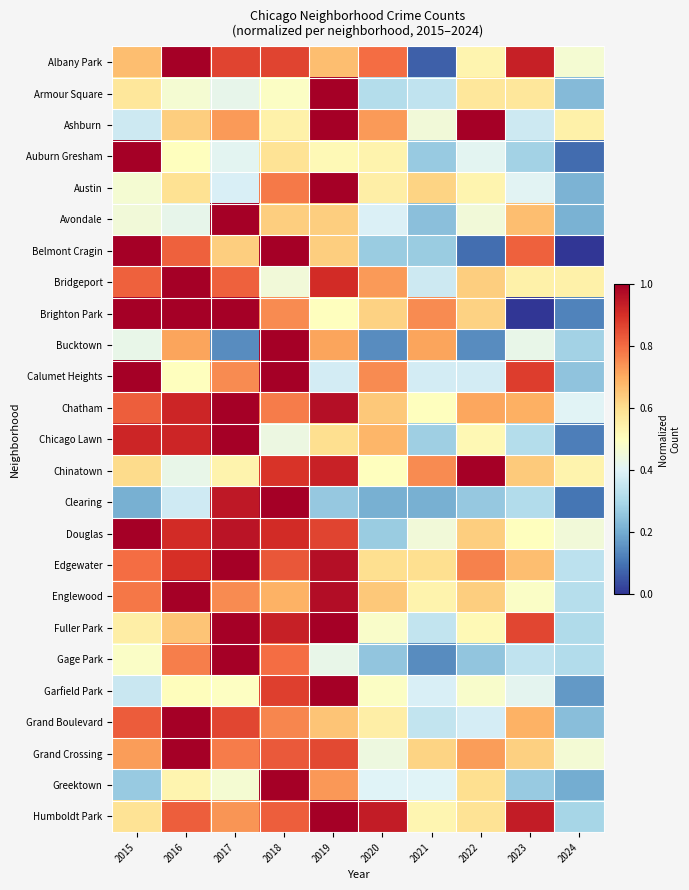

Reading left to right, extract all data points from this chart.

Albany Park: 2015=0.7	2016=1.0	2017=0.9	2018=0.9	2019=0.7	2020=0.8	2021=0.1	2022=0.5	2023=0.9	2024=0.5
Armour Square: 2015=0.6	2016=0.5	2017=0.4	2018=0.5	2019=1.0	2020=0.3	2021=0.3	2022=0.6	2023=0.6	2024=0.2
Ashburn: 2015=0.4	2016=0.6	2017=0.7	2018=0.5	2019=1.0	2020=0.7	2021=0.5	2022=1.0	2023=0.4	2024=0.5
Auburn Gresham: 2015=1.0	2016=0.5	2017=0.4	2018=0.6	2019=0.5	2020=0.5	2021=0.3	2022=0.4	2023=0.3	2024=0.1
Austin: 2015=0.5	2016=0.6	2017=0.4	2018=0.8	2019=1.0	2020=0.6	2021=0.6	2022=0.5	2023=0.4	2024=0.2
Avondale: 2015=0.5	2016=0.4	2017=1.0	2018=0.6	2019=0.6	2020=0.4	2021=0.2	2022=0.5	2023=0.7	2024=0.2
Belmont Cragin: 2015=1.0	2016=0.8	2017=0.6	2018=1.0	2019=0.6	2020=0.3	2021=0.3	2022=0.1	2023=0.8	2024=0.0
Bridgeport: 2015=0.8	2016=1.0	2017=0.8	2018=0.5	2019=0.9	2020=0.7	2021=0.4	2022=0.6	2023=0.5	2024=0.5
Brighton Park: 2015=1.0	2016=1.0	2017=1.0	2018=0.8	2019=0.5	2020=0.6	2021=0.8	2022=0.6	2023=0.0	2024=0.1
Bucktown: 2015=0.4	2016=0.7	2017=0.1	2018=1.0	2019=0.7	2020=0.1	2021=0.7	2022=0.1	2023=0.4	2024=0.3
Calumet Heights: 2015=1.0	2016=0.5	2017=0.8	2018=1.0	2019=0.4	2020=0.8	2021=0.4	2022=0.4	2023=0.9	2024=0.2
Chatham: 2015=0.8	2016=0.9	2017=1.0	2018=0.8	2019=1.0	2020=0.6	2021=0.5	2022=0.7	2023=0.7	2024=0.4
Chicago Lawn: 2015=0.9	2016=0.9	2017=1.0	2018=0.4	2019=0.6	2020=0.7	2021=0.3	2022=0.5	2023=0.3	2024=0.1
Chinatown: 2015=0.6	2016=0.4	2017=0.5	2018=0.9	2019=0.9	2020=0.5	2021=0.8	2022=1.0	2023=0.6	2024=0.5
Clearing: 2015=0.2	2016=0.4	2017=0.9	2018=1.0	2019=0.3	2020=0.2	2021=0.2	2022=0.3	2023=0.3	2024=0.1
Douglas: 2015=1.0	2016=0.9	2017=1.0	2018=0.9	2019=0.9	2020=0.3	2021=0.5	2022=0.6	2023=0.5	2024=0.5
Edgewater: 2015=0.8	2016=0.9	2017=1.0	2018=0.8	2019=1.0	2020=0.6	2021=0.6	2022=0.8	2023=0.7	2024=0.3
Englewood: 2015=0.8	2016=1.0	2017=0.8	2018=0.7	2019=1.0	2020=0.6	2021=0.5	2022=0.6	2023=0.5	2024=0.3
Fuller Park: 2015=0.6	2016=0.7	2017=1.0	2018=0.9	2019=1.0	2020=0.5	2021=0.3	2022=0.5	2023=0.9	2024=0.3
Gage Park: 2015=0.5	2016=0.8	2017=1.0	2018=0.8	2019=0.4	2020=0.3	2021=0.1	2022=0.3	2023=0.3	2024=0.3
Garfield Park: 2015=0.4	2016=0.5	2017=0.5	2018=0.9	2019=1.0	2020=0.5	2021=0.4	2022=0.5	2023=0.4	2024=0.2
Grand Boulevard: 2015=0.8	2016=1.0	2017=0.9	2018=0.8	2019=0.7	2020=0.6	2021=0.3	2022=0.4	2023=0.7	2024=0.2
Grand Crossing: 2015=0.7	2016=1.0	2017=0.8	2018=0.8	2019=0.9	2020=0.4	2021=0.6	2022=0.7	2023=0.6	2024=0.5
Greektown: 2015=0.3	2016=0.5	2017=0.5	2018=1.0	2019=0.7	2020=0.4	2021=0.4	2022=0.6	2023=0.3	2024=0.2
Humboldt Park: 2015=0.6	2016=0.8	2017=0.7	2018=0.8	2019=1.0	2020=0.9	2021=0.5	2022=0.6	2023=0.9	2024=0.3